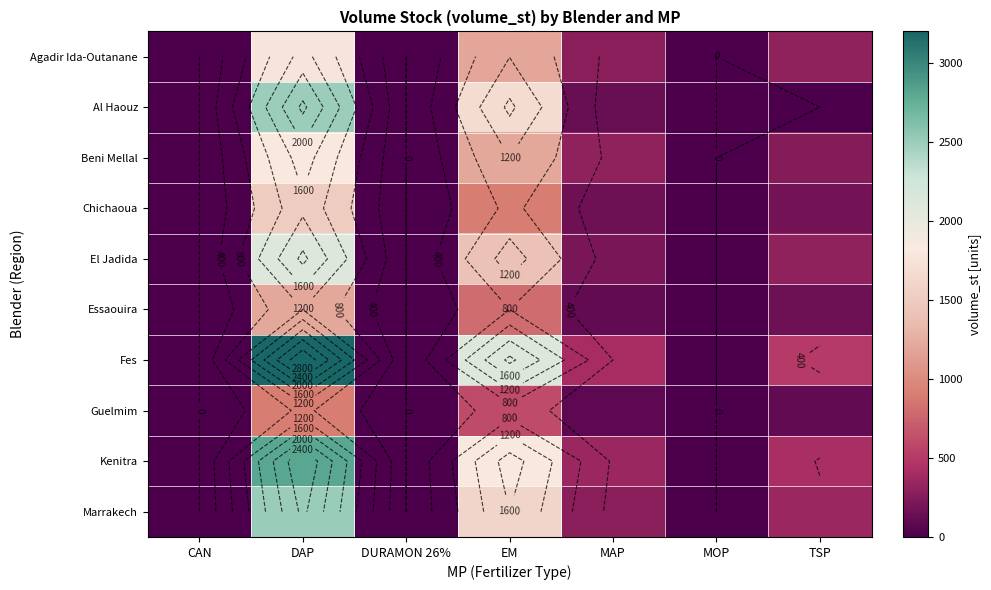

What is the difference between the second highest and second lowest values in the Al Haouz series?

1686.5